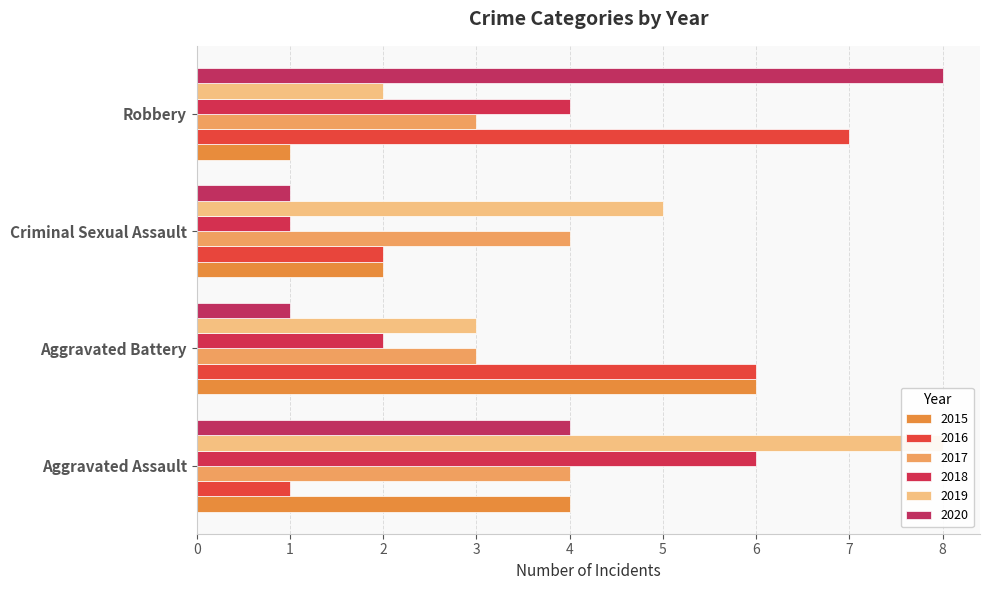

Between Aggravated Assault and Criminal Sexual Assault, which is larger?

Aggravated Assault